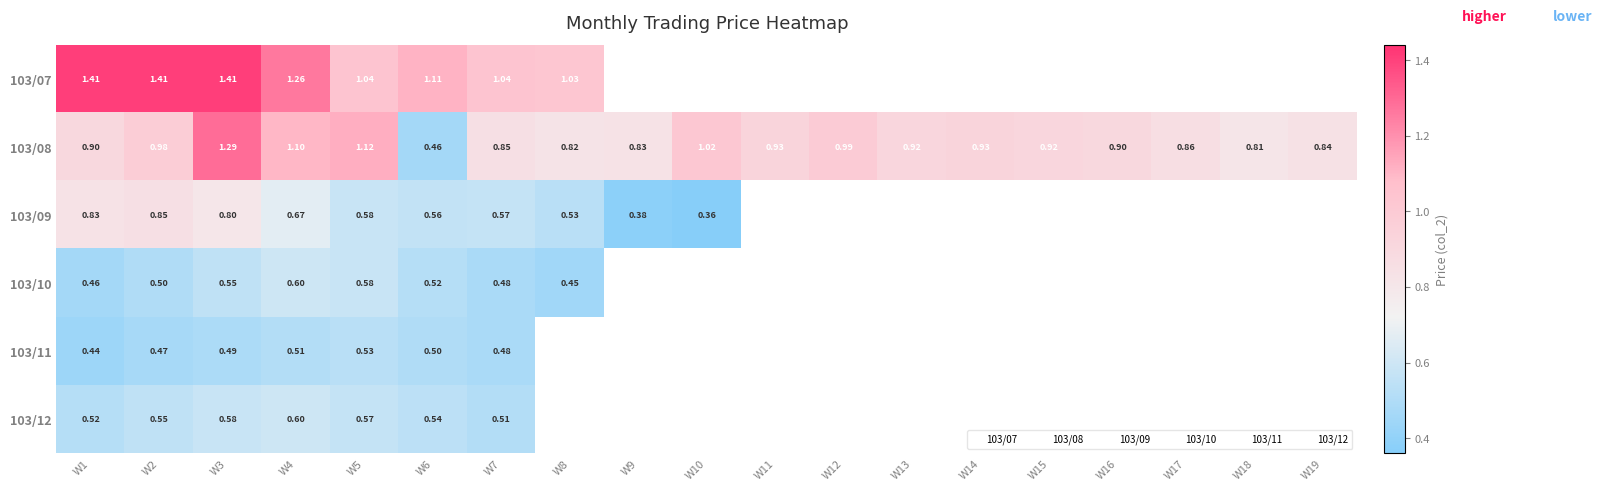

What is the maximum value shown in the chart?

1.4